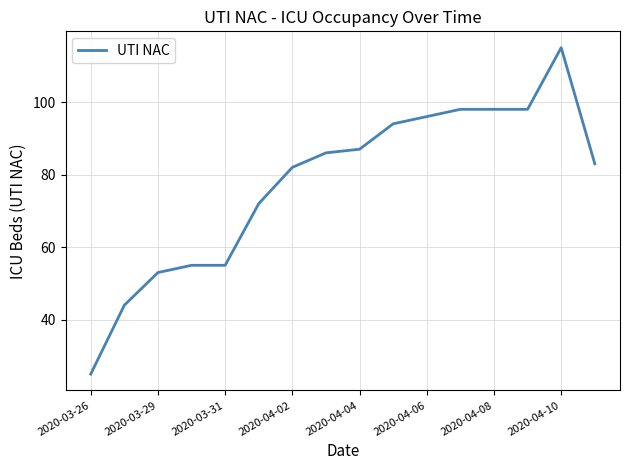

What is the maximum value shown in the chart?

115